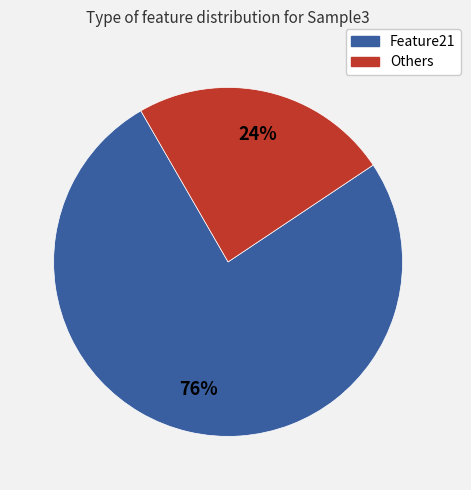

Which category has the biggest portion of the pie?

Feature21